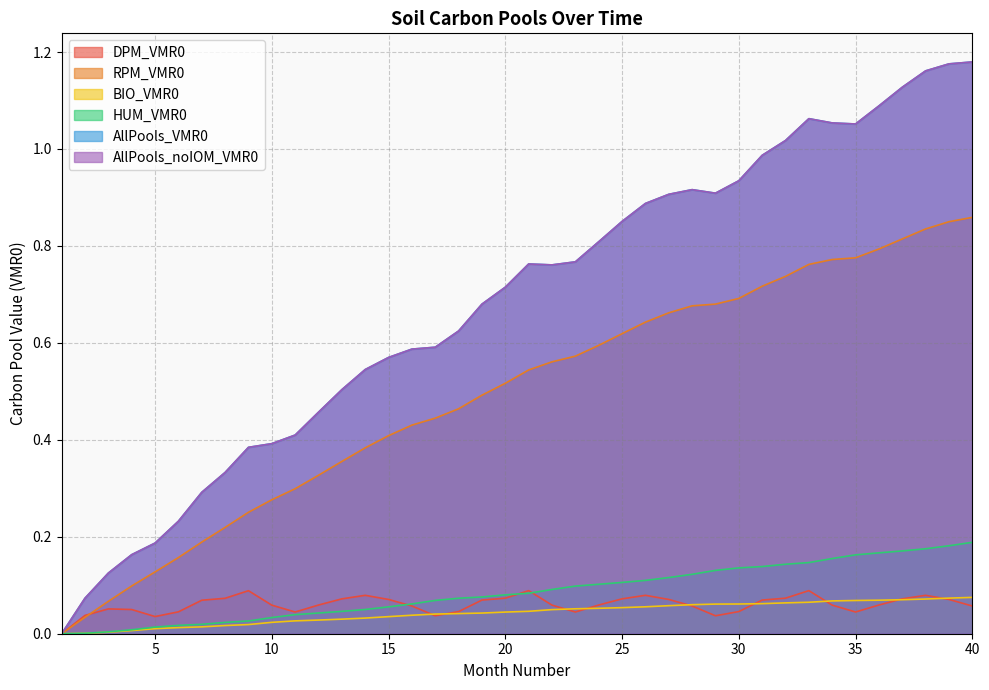

Which series has the largest total across all categories?

AllPools_VMR0